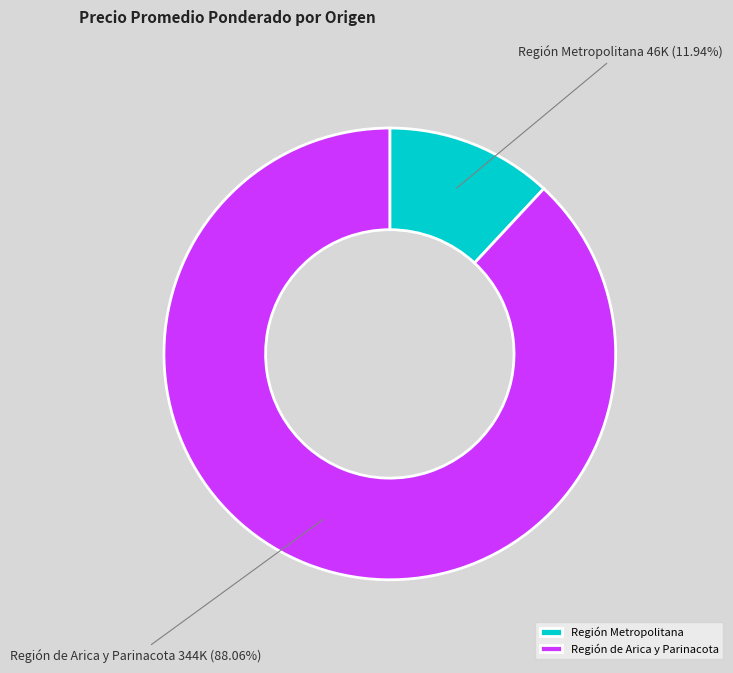

Which has a higher value, Región Metropolitana or Región de Arica y Parinacota?

Región de Arica y Parinacota